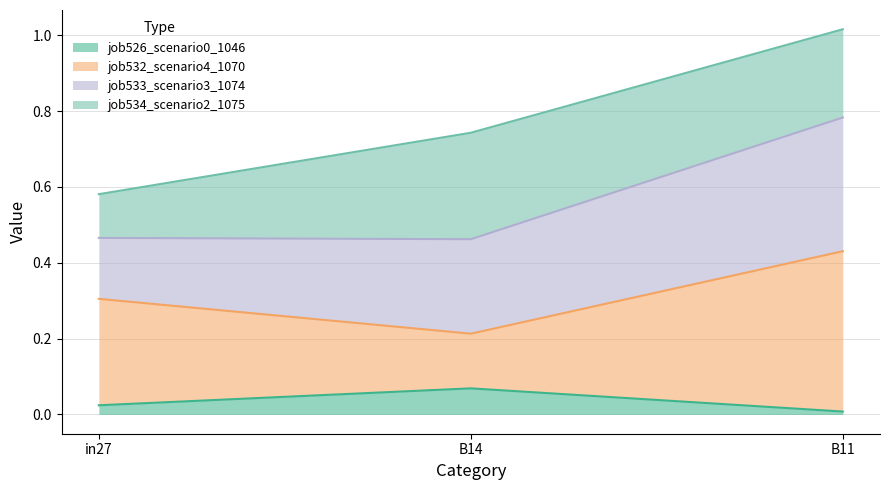

At which label does job526_scenario0_1046 reach its peak?

B14